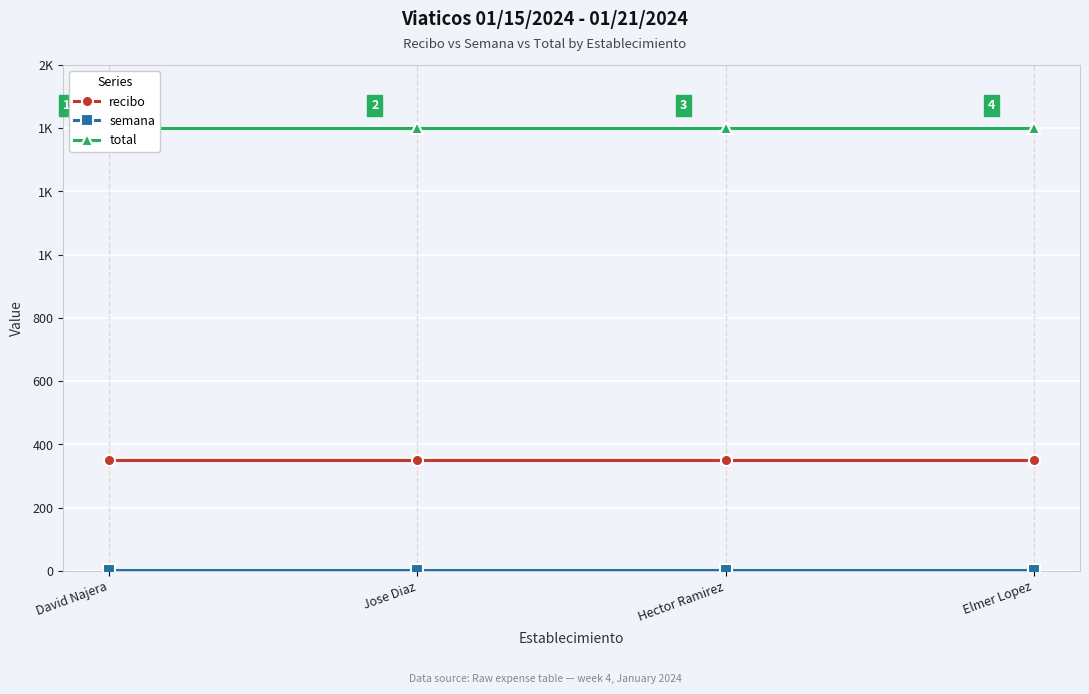

Count the number of data series in this chart.

3